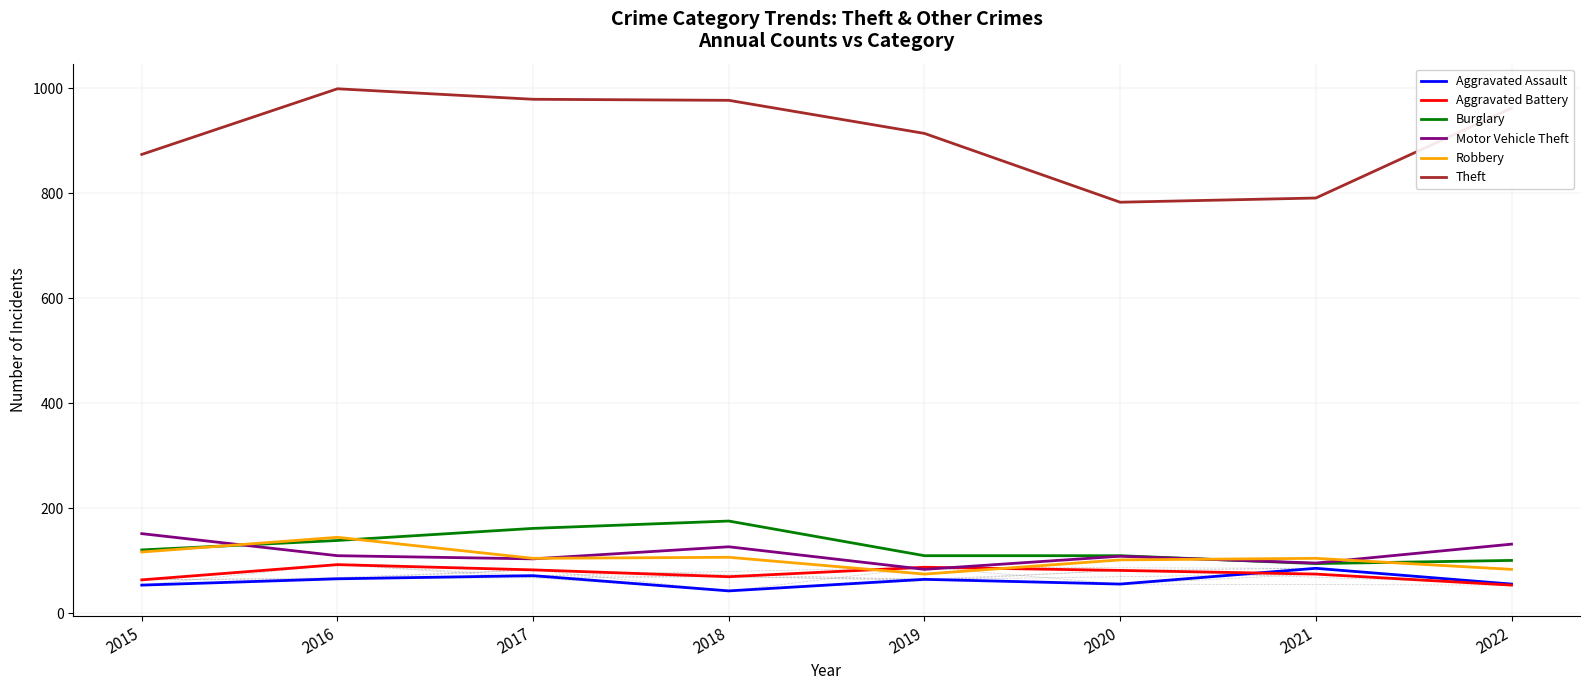

What is the spread (max minus min) of values at 2017?

907